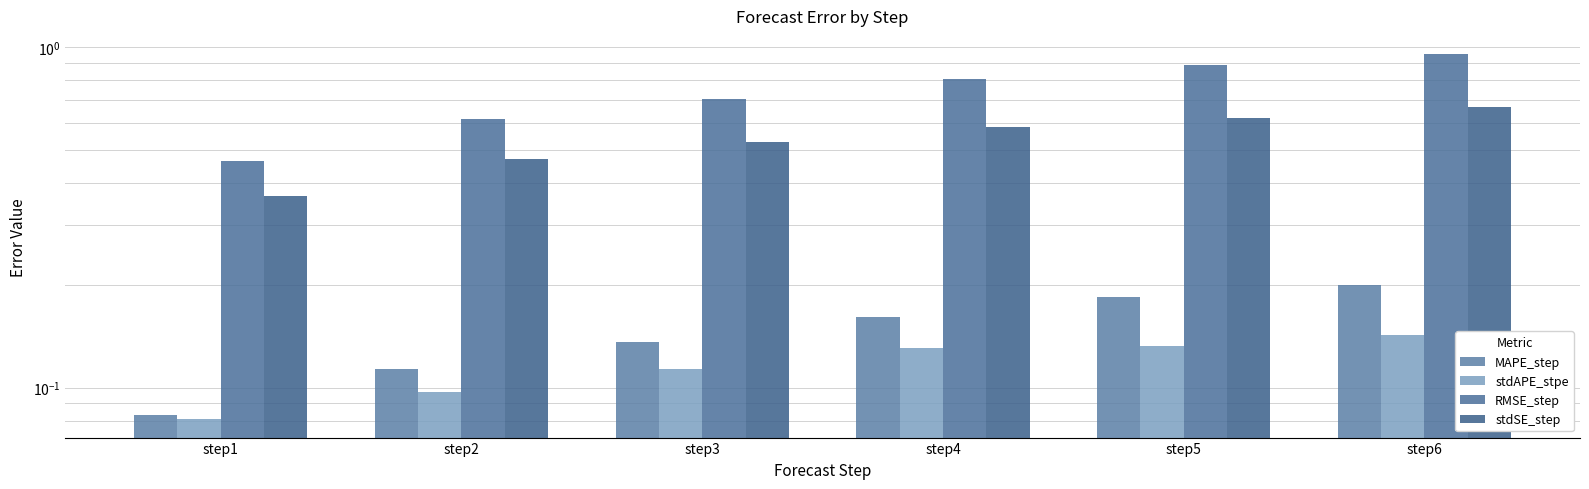

Is it true that stdAPE_stpe equals 0.1 at step6?

False